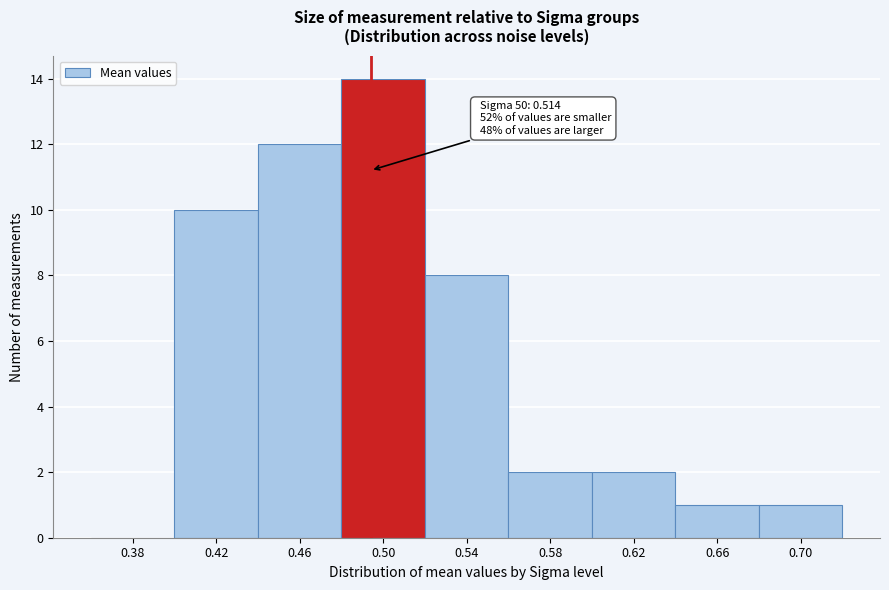

Reading left to right, transcribe all the data shown in this chart.

0.38=0	0.42=10	0.46=12	0.50=14	0.54=8	0.58=2	0.62=2	0.66=1	0.70=1